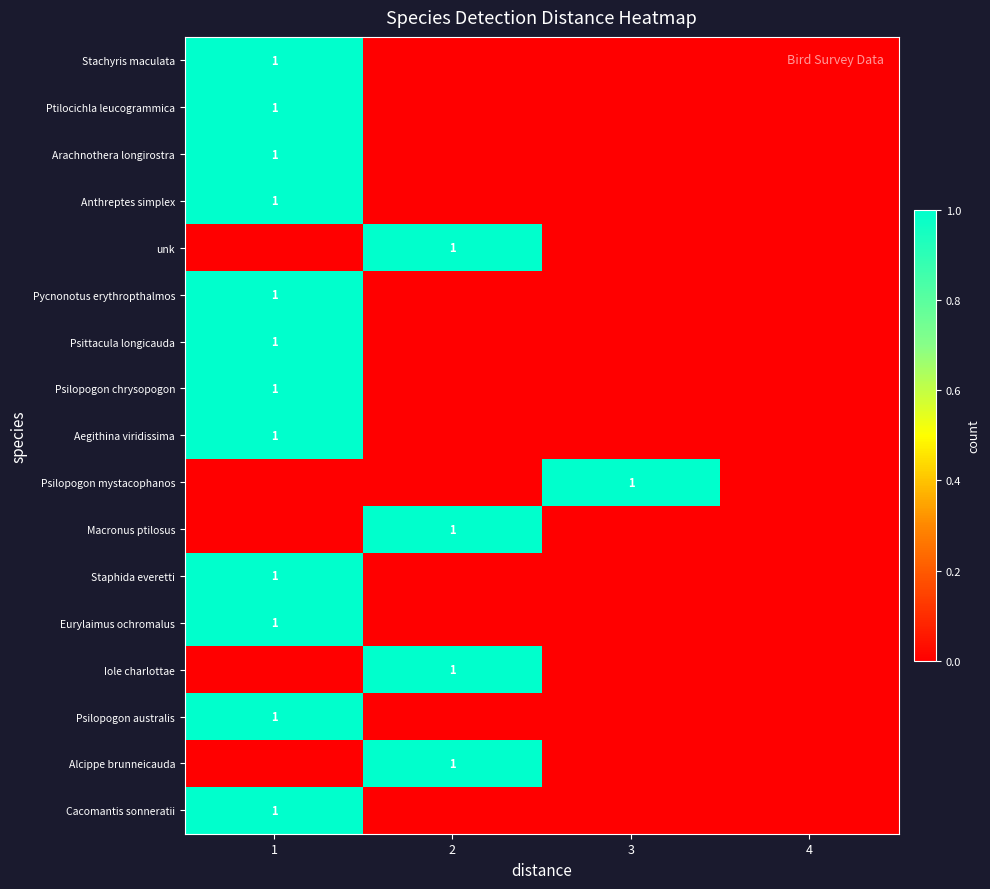

Is it true that Ptilocichla leucogrammica equals 0 at 1?

False